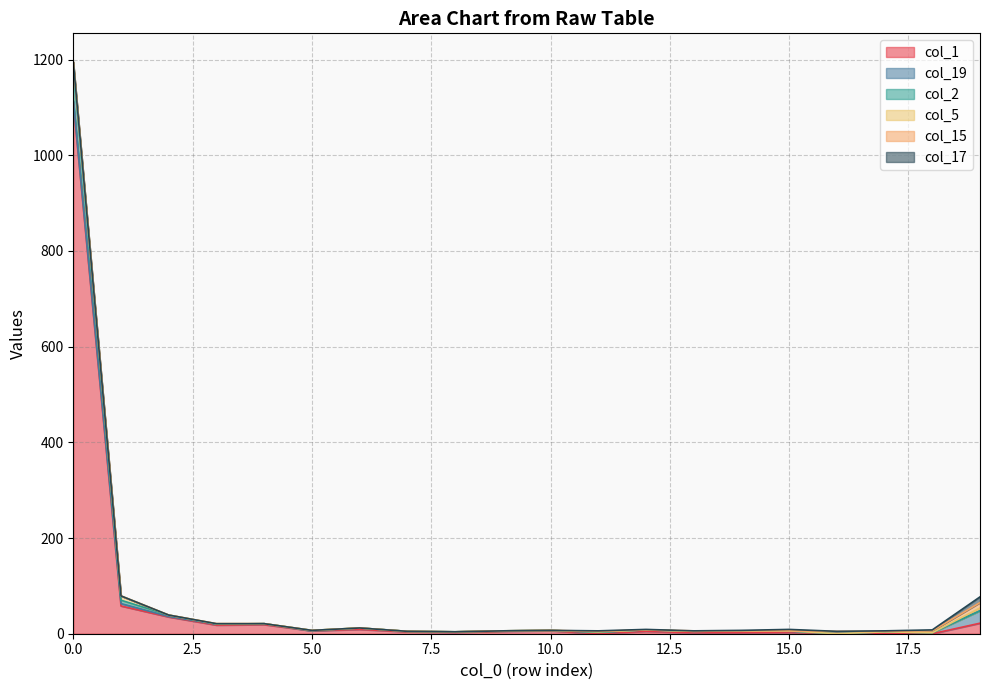

True or false: col_2 and col_1 intersect in this chart.

False